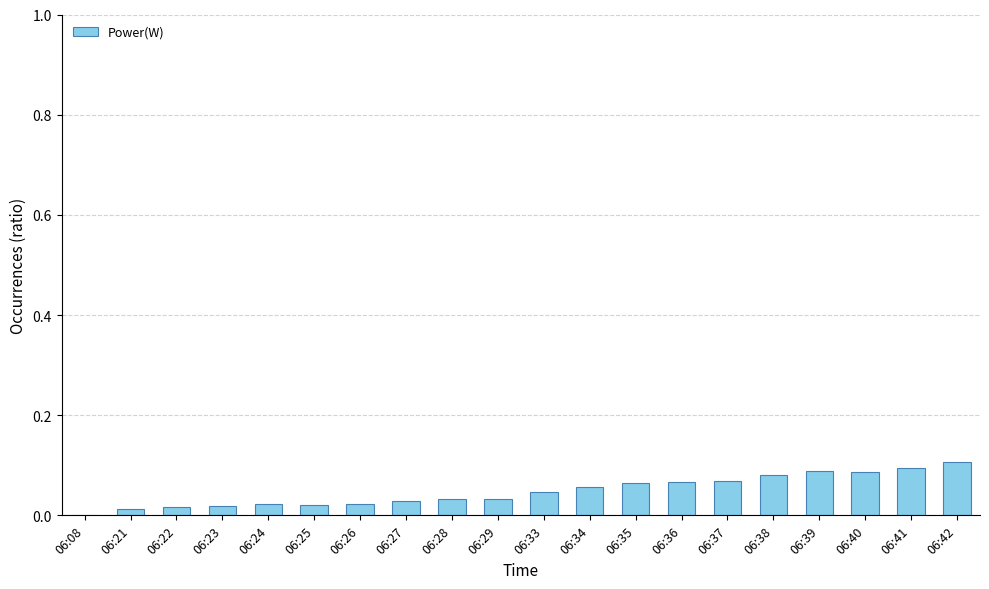

The value at 06:28 is 0.0. True or false?

True